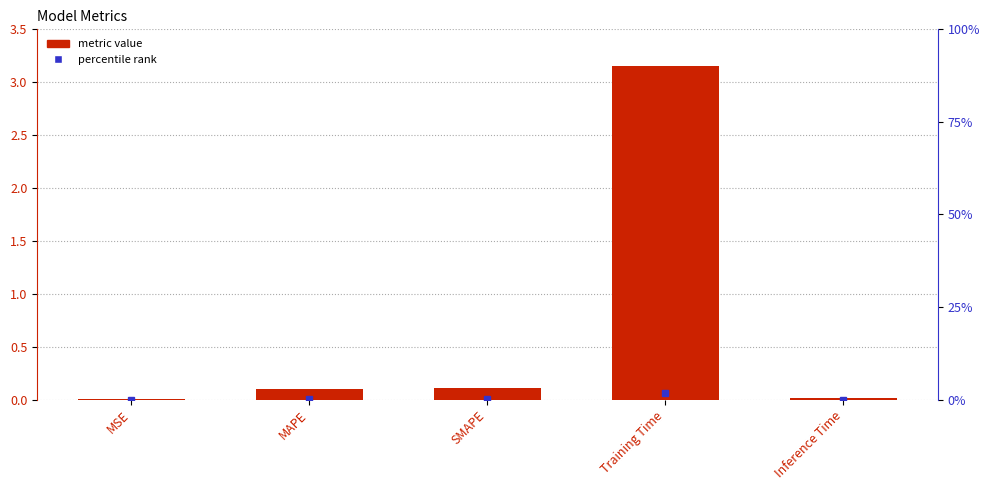

At which category does the chart reach its peak across all series?

Training Time